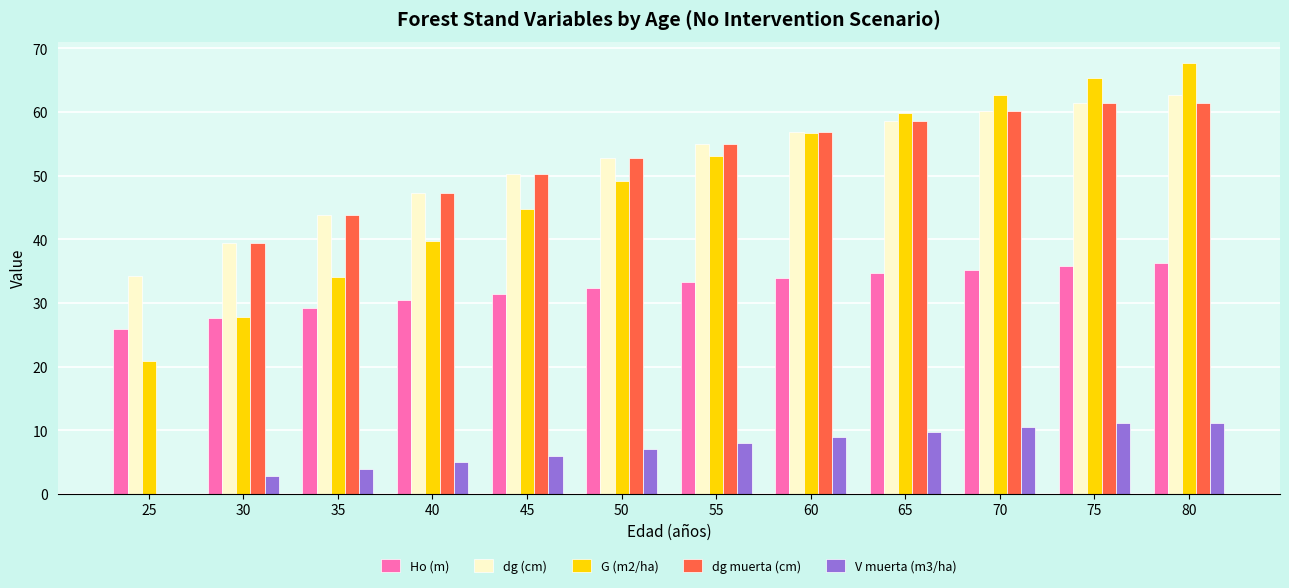

Between 40 and 75, which series saw the biggest shift?

G (m2/ha)